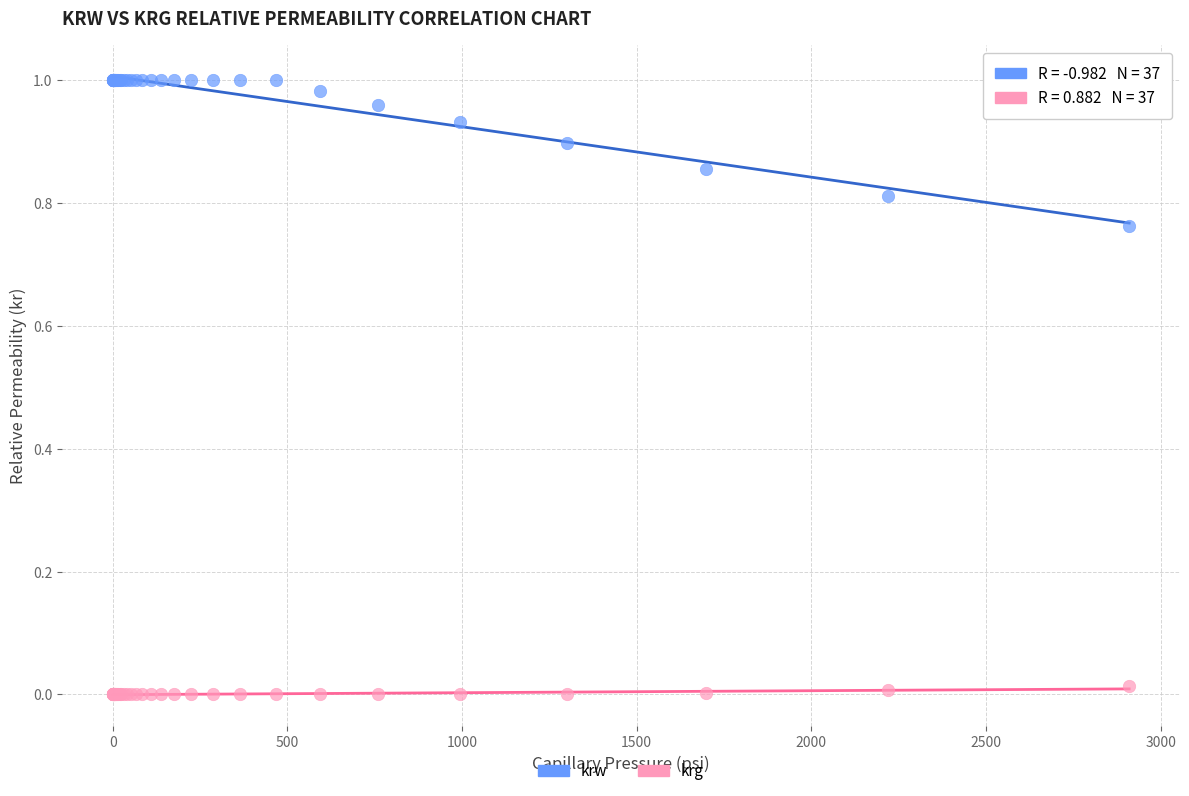

Which series reaches the maximum Y coordinate?

krw